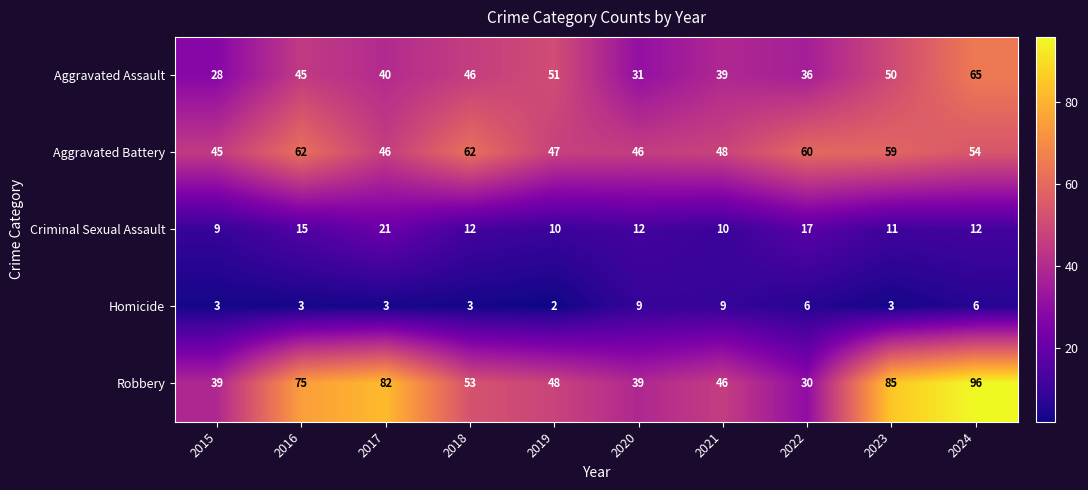

How many series are shown in this chart?

5